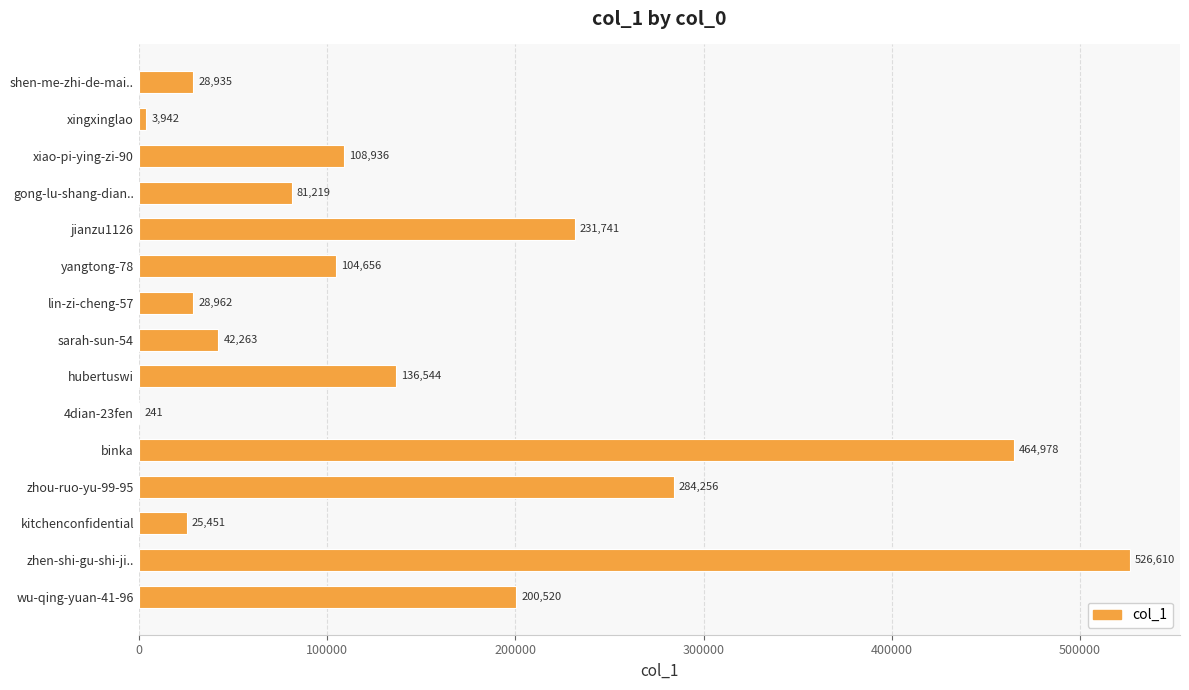

Are the bars grouped side by side (vs. stacked)?

No